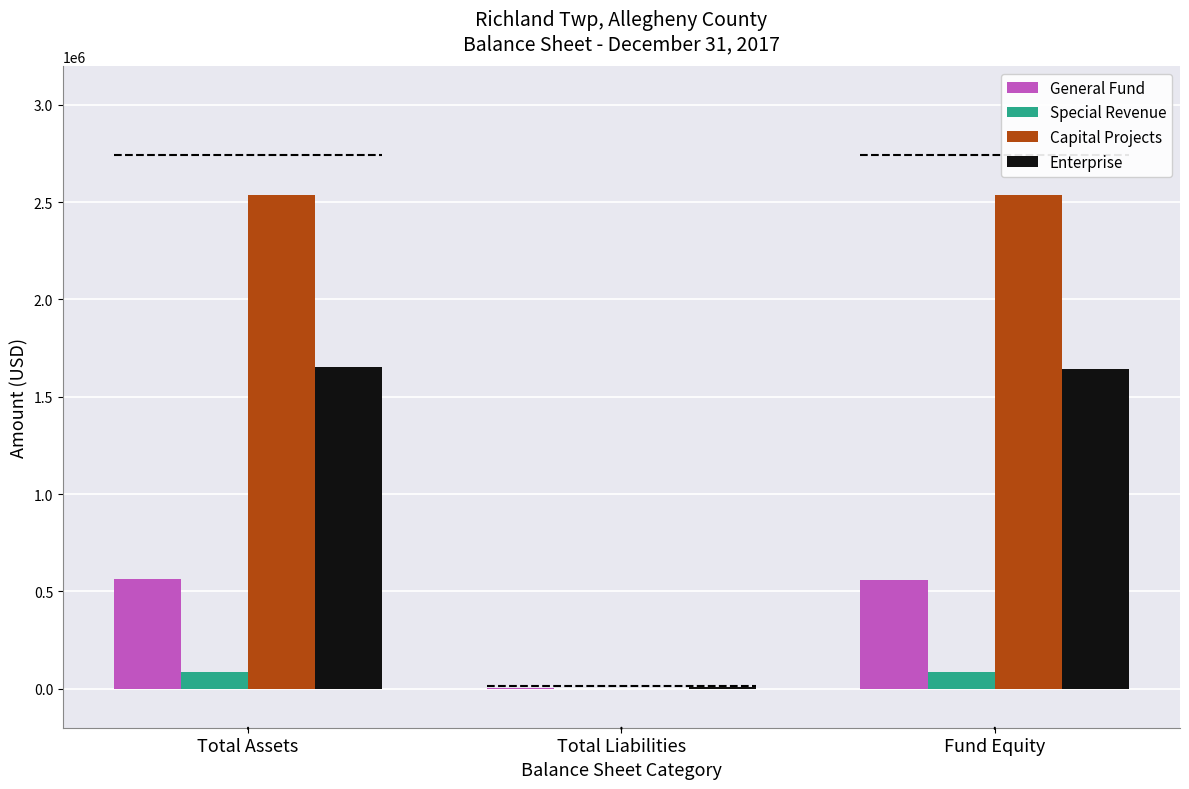

What is the sum of the Enterprise values at Total Assets and Fund Equity?

3293641